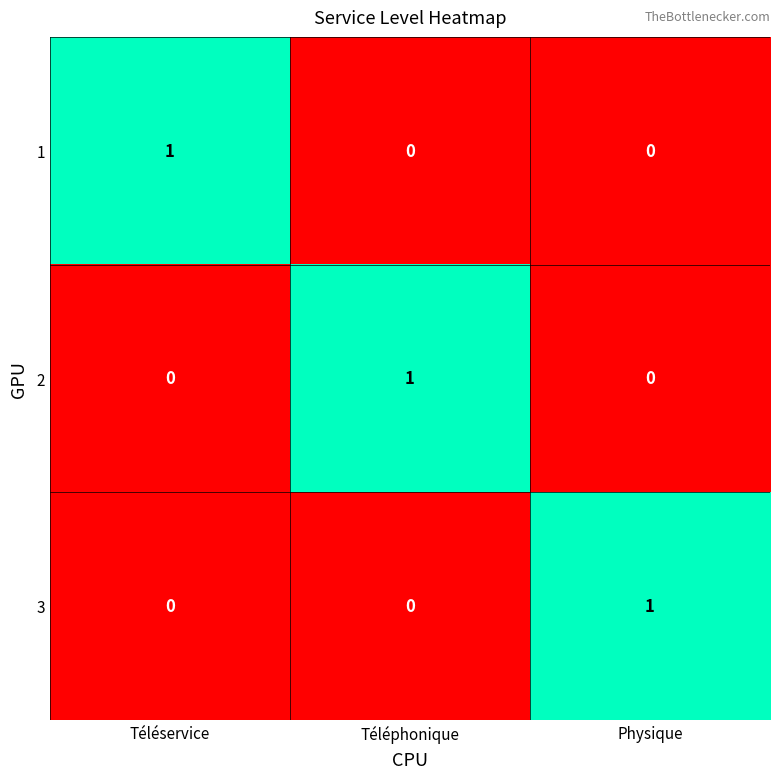

Is the value of 1 at Téléservice greater than the value of 3 at Téléservice?

Yes